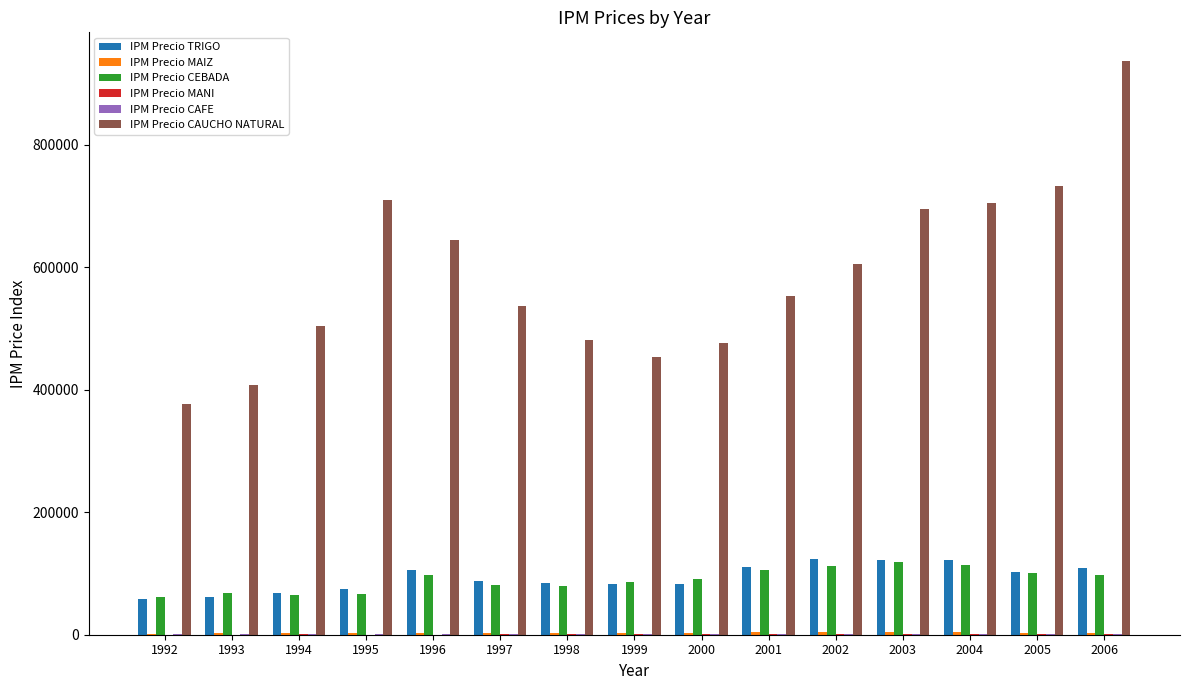

The value of IPM Precio CAUCHO NATURAL at 2006 is 1426521.4. True or false?

False